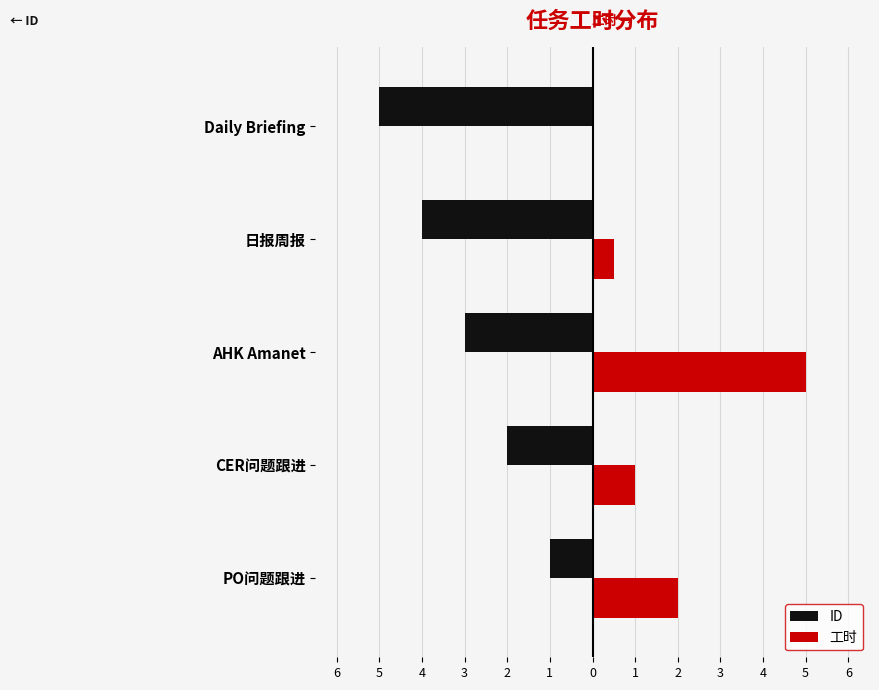

What is the difference between the maximum and minimum values in the ID series?

4.0